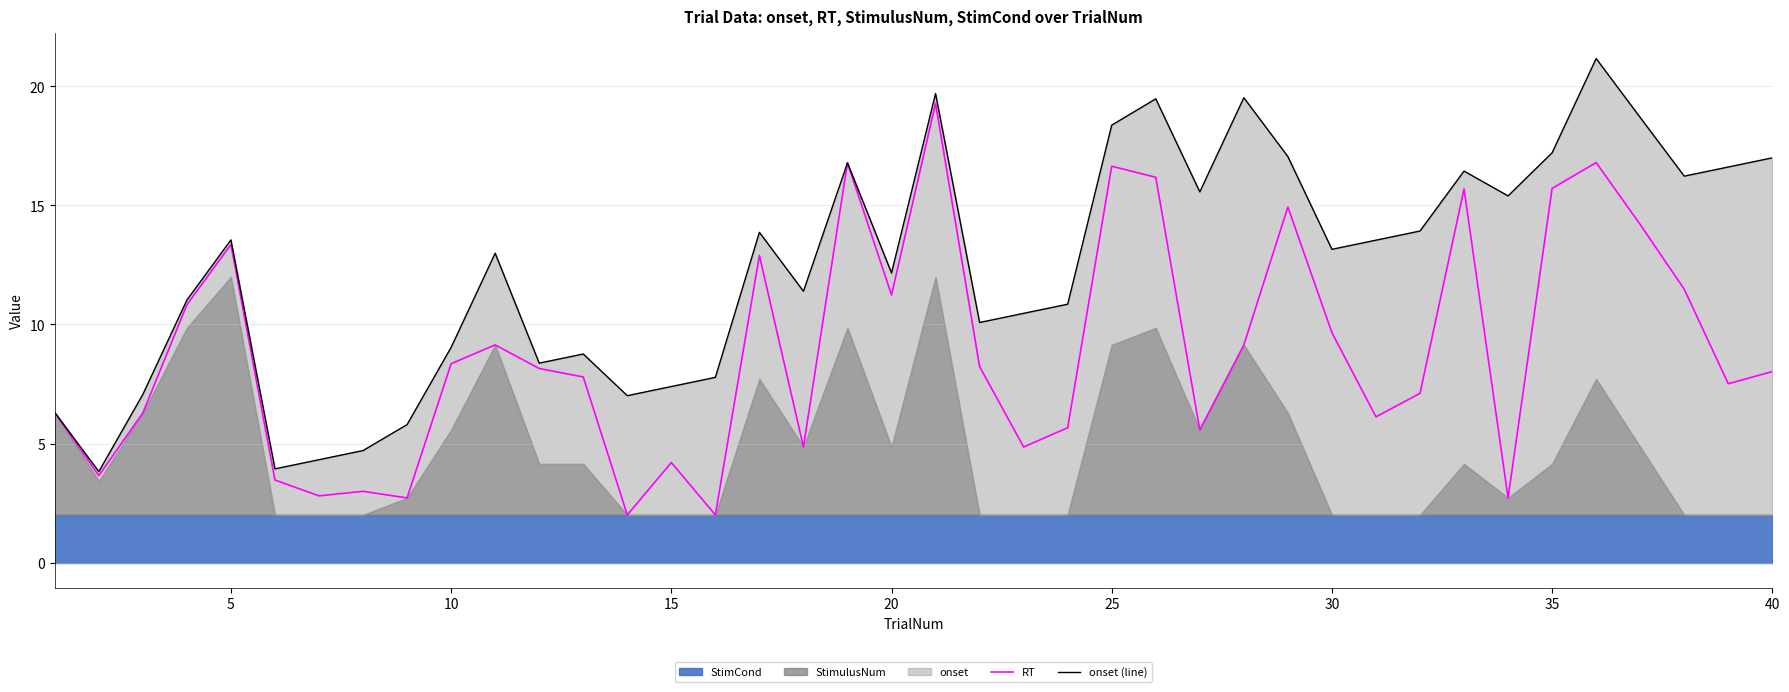

The RT series shows 8.3 at 35. True or false?

False